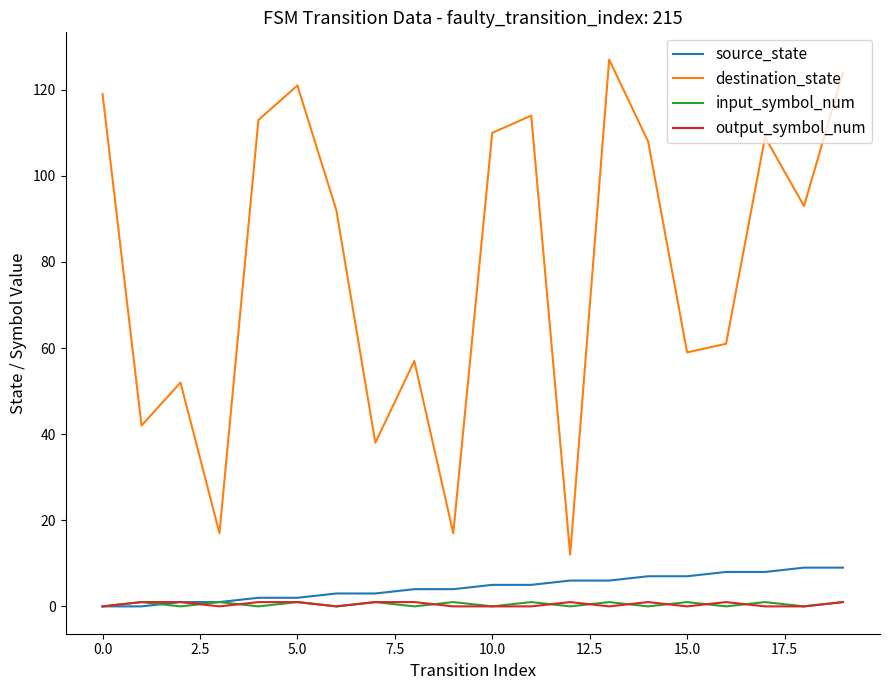

Is this an area chart (filled region under the line)?

No